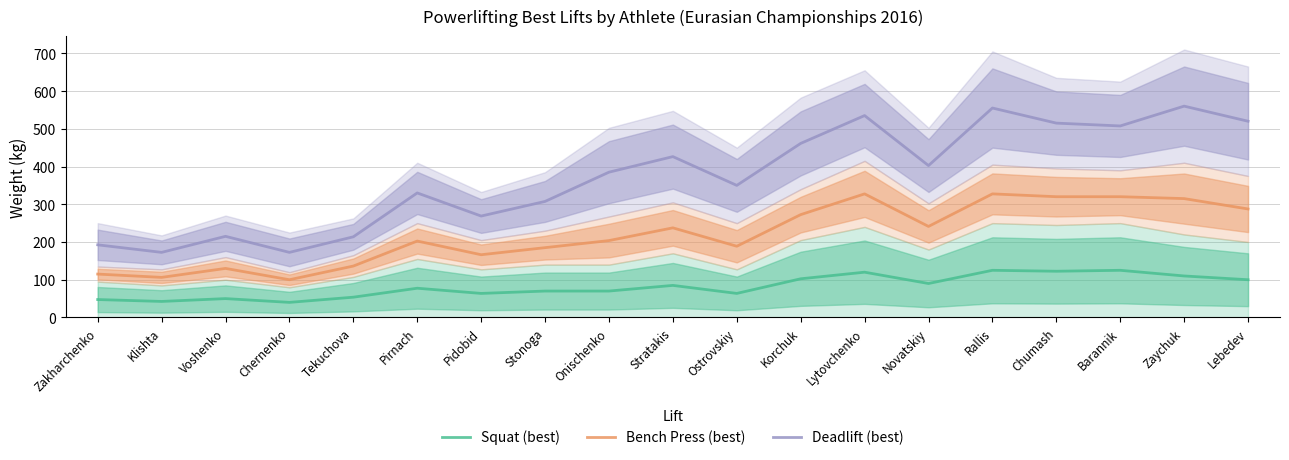

What is the total value across all series at Onischenko?

658.8